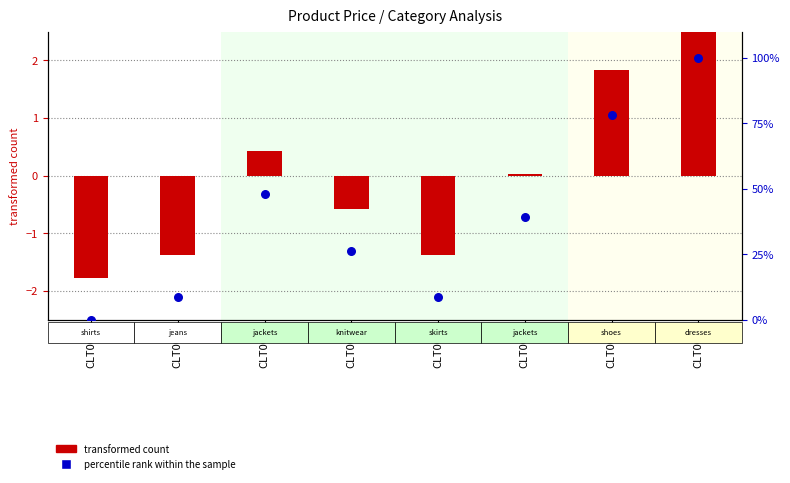

Which series has the widest spread of Y values?

percentile rank within the sample